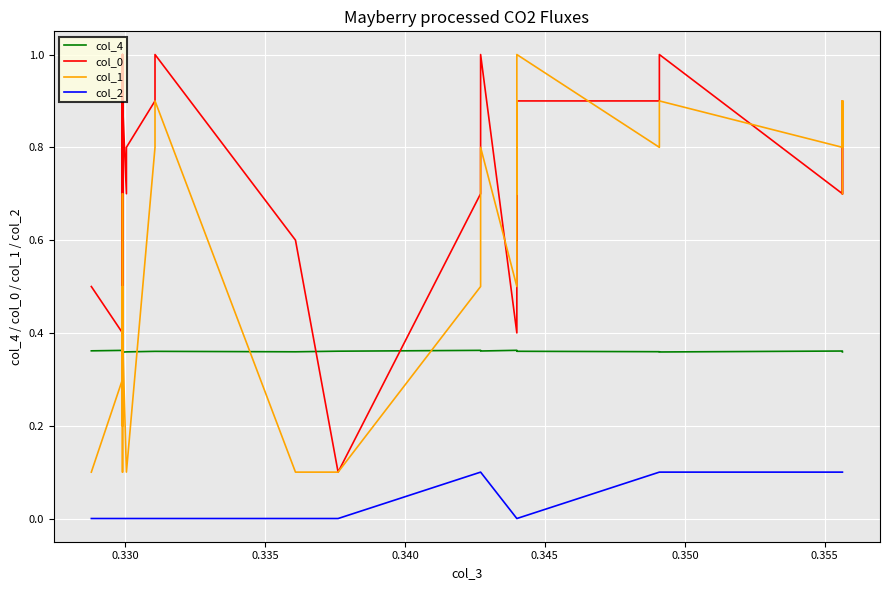

What is the value of the col_0 point at the 26th from the left?

1.0